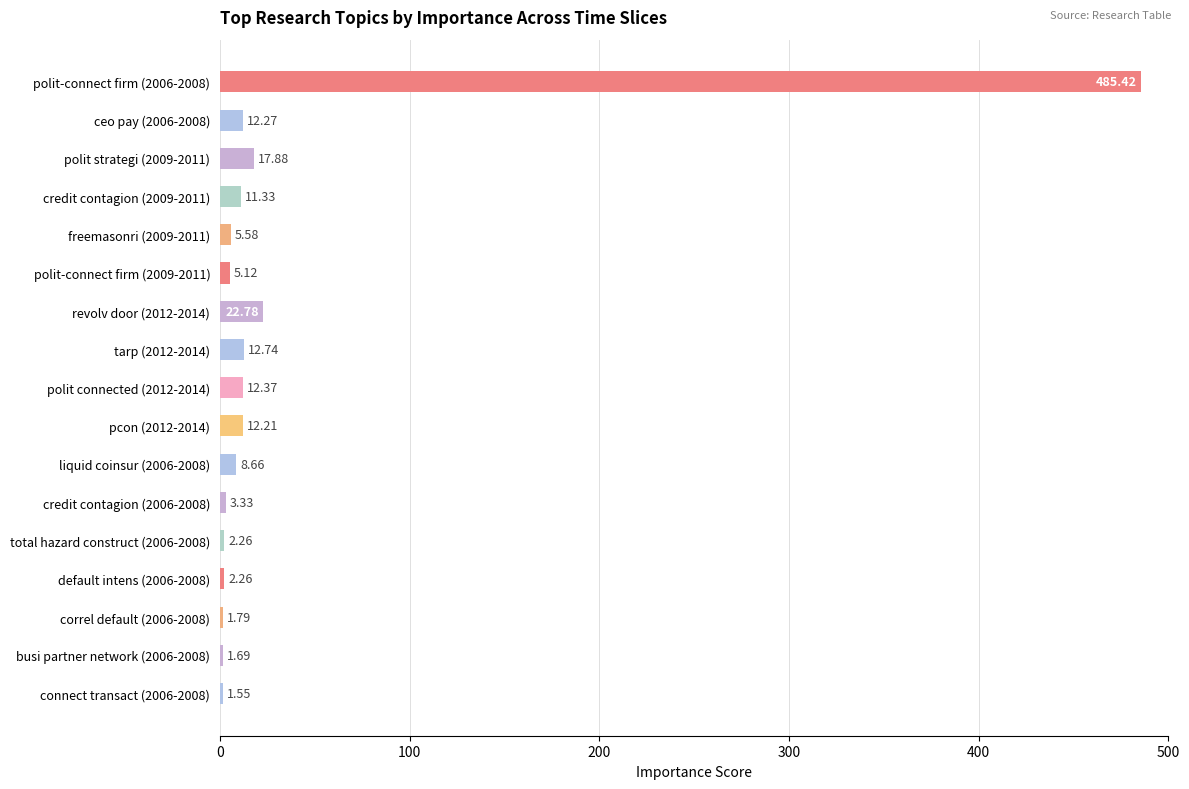

What is the difference between the maximum and second lowest values?

483.7